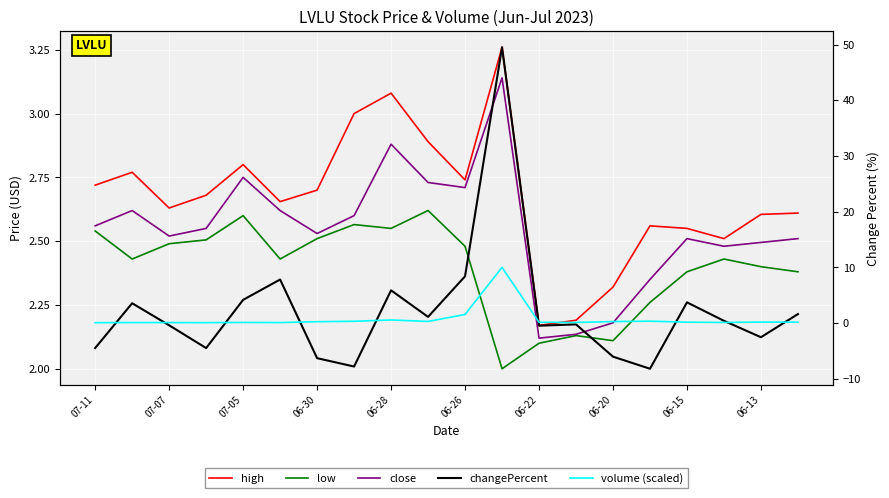

True or false: volume (scaled) has more than 1 points higher than both neighbors.

True